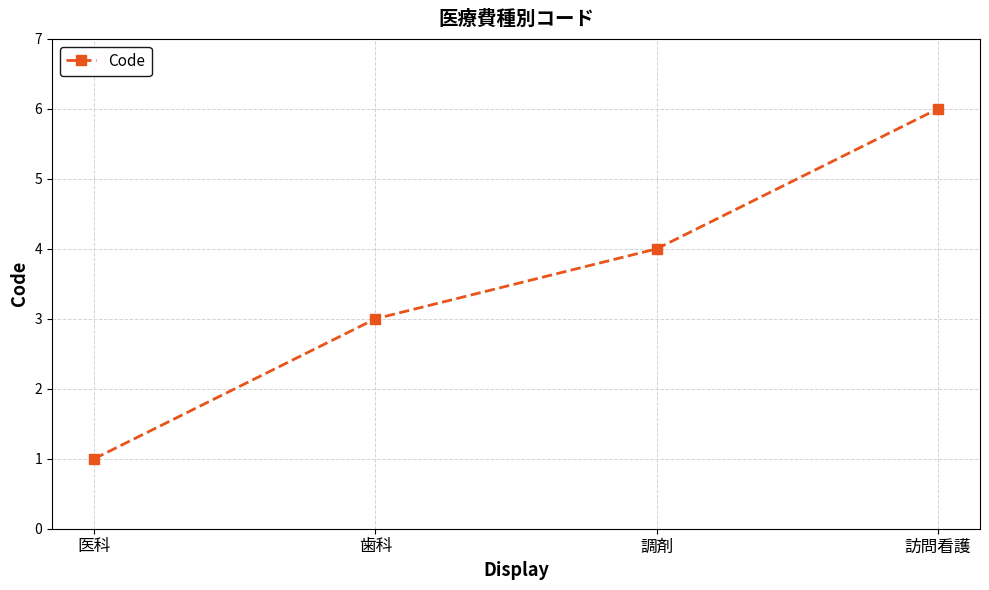

What is the label of the 2nd point from the left?

歯科